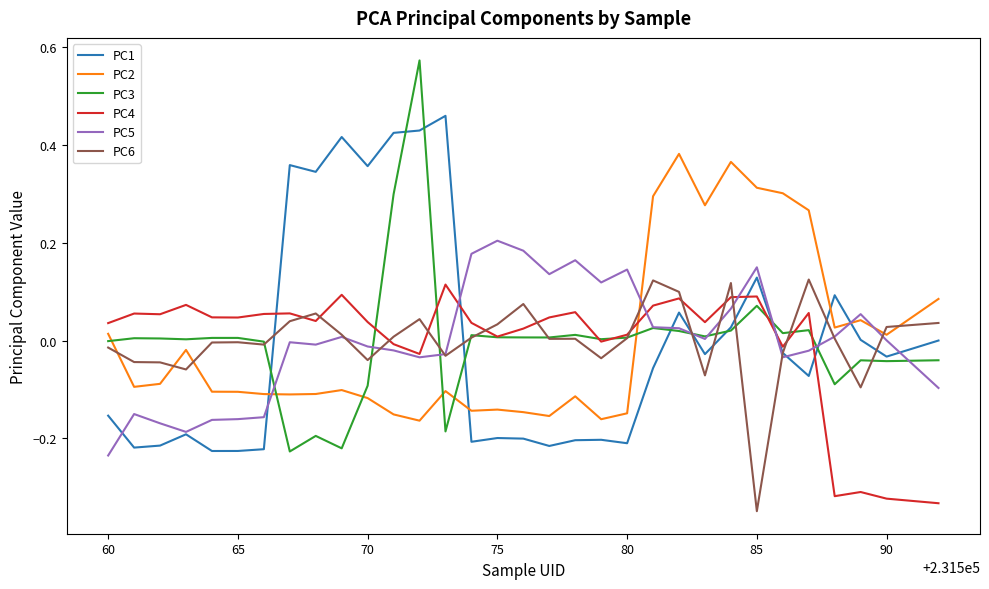

Which series ends up on top after the final intersection of PC4 and PC2?

PC2